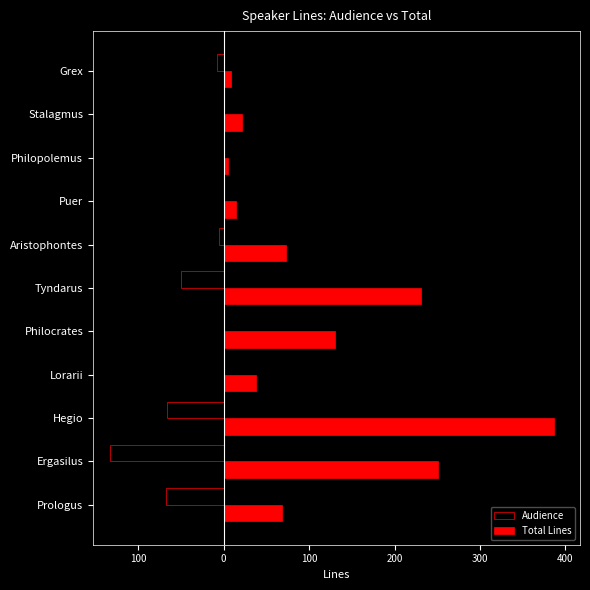

What are all the series names shown in the legend?

Audience, Total Lines